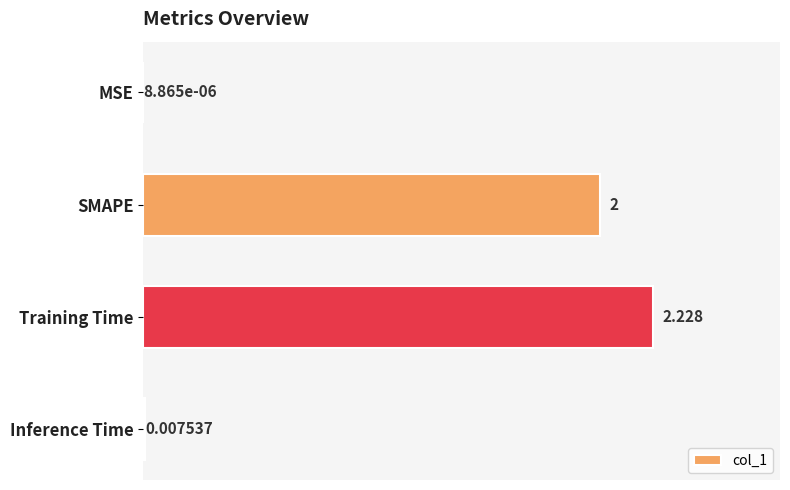

Count the number of categories in the chart.

4